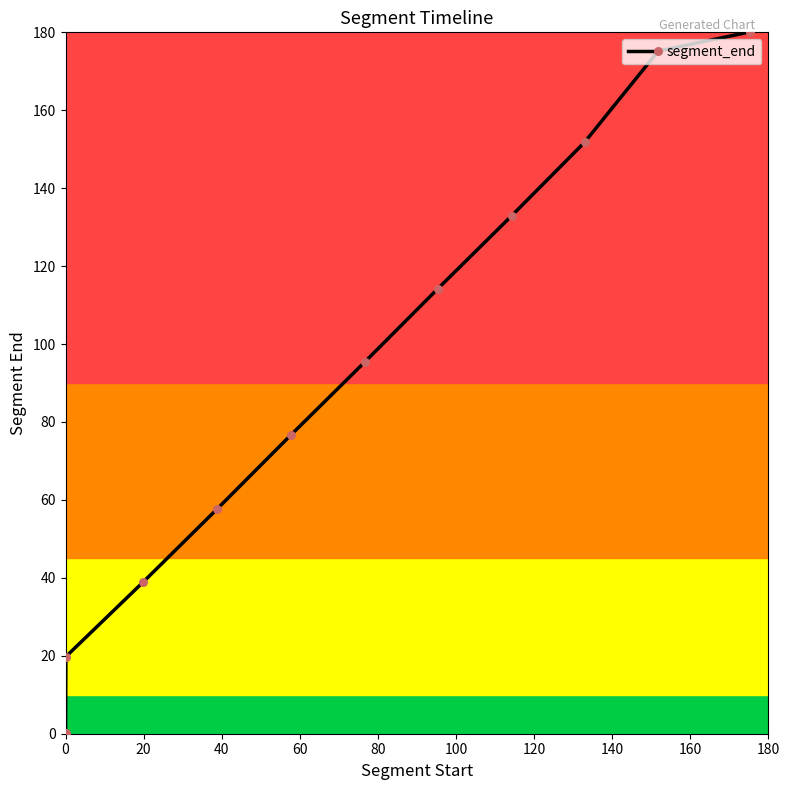

What is the difference between the maximum and minimum values?

180.0